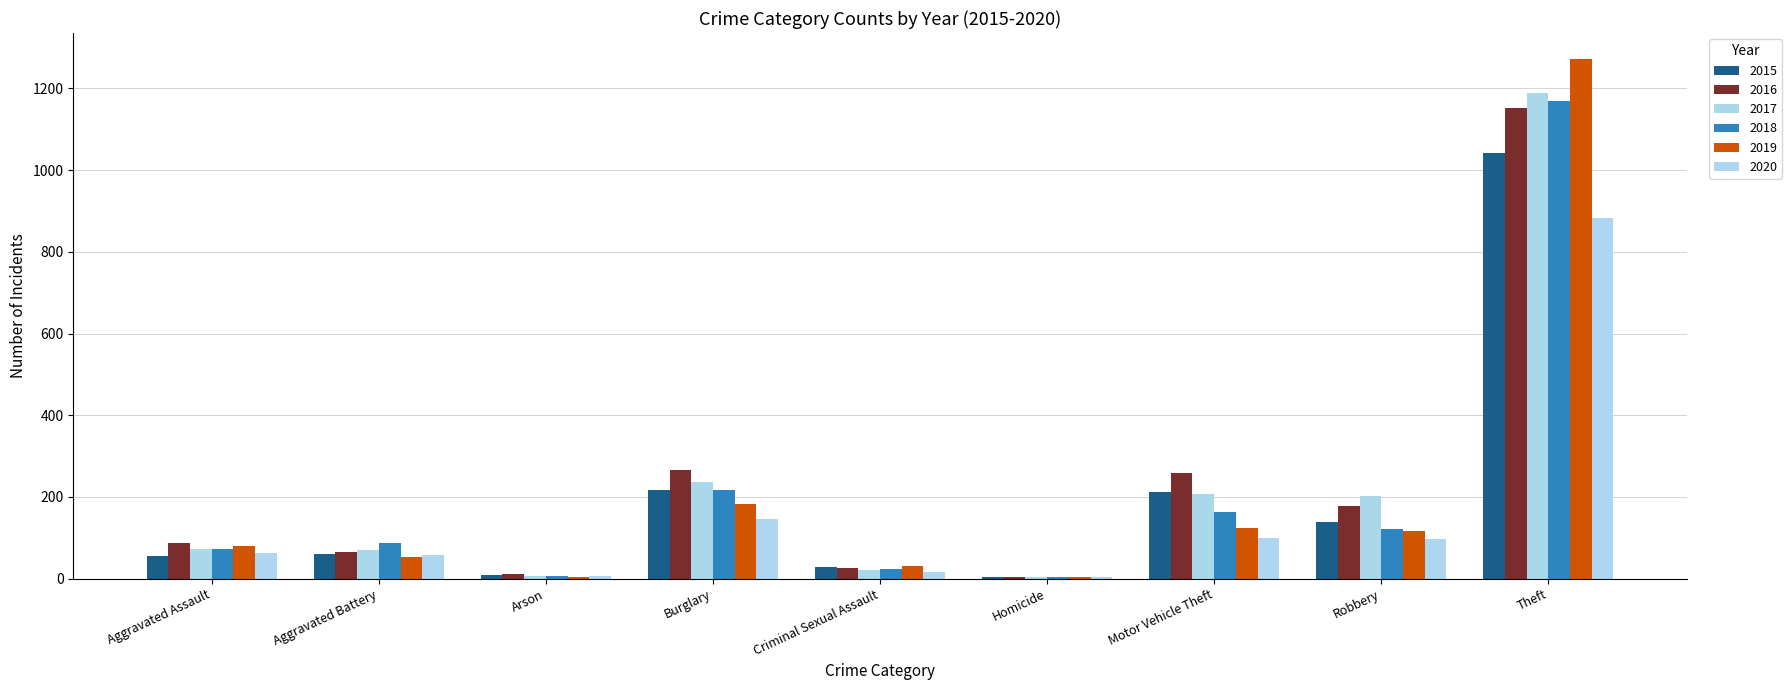

Rank the categories by 2016 value from lowest to highest.

Homicide, Arson, Criminal Sexual Assault, Aggravated Battery, Aggravated Assault, Robbery, Motor Vehicle Theft, Burglary, Theft